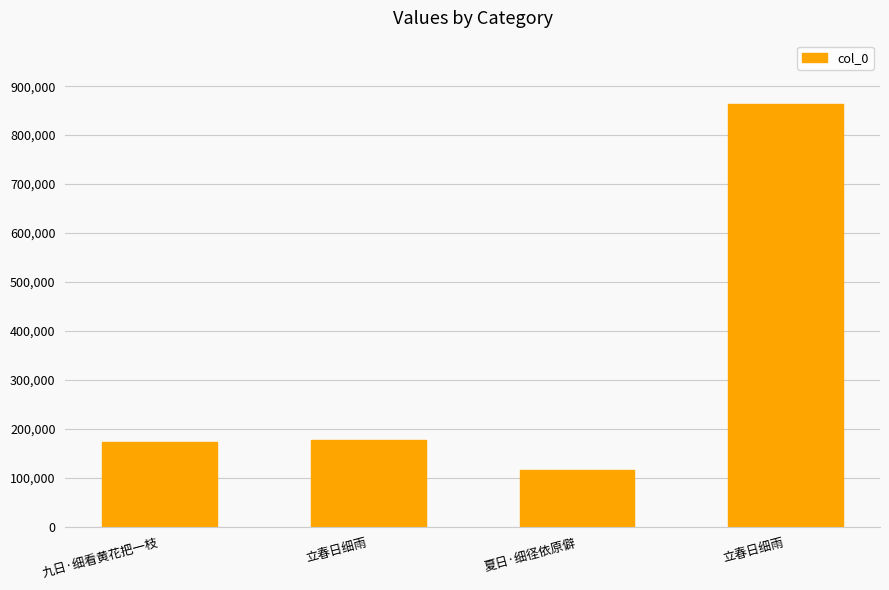

The value at 立春日细雨 is 863436. True or false?

True